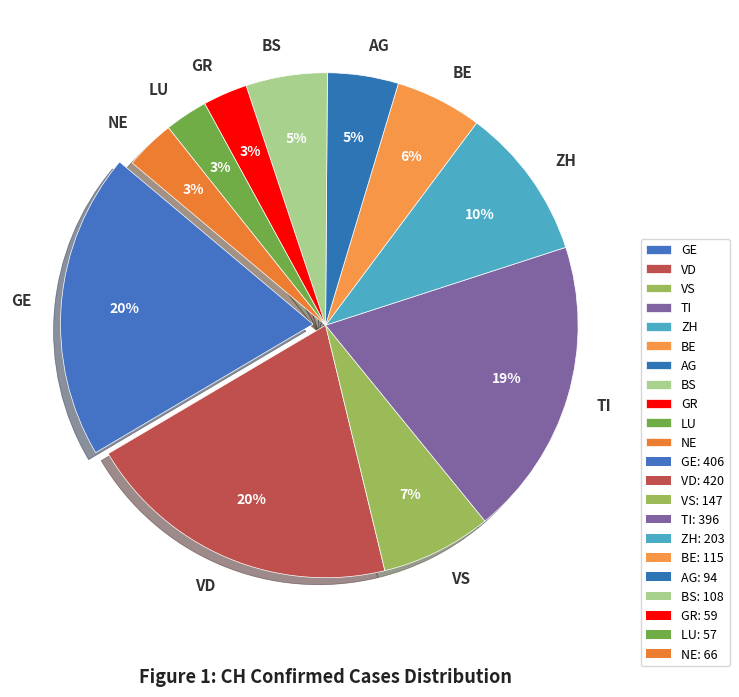

Is it true that BE is 6% of the pie?

True